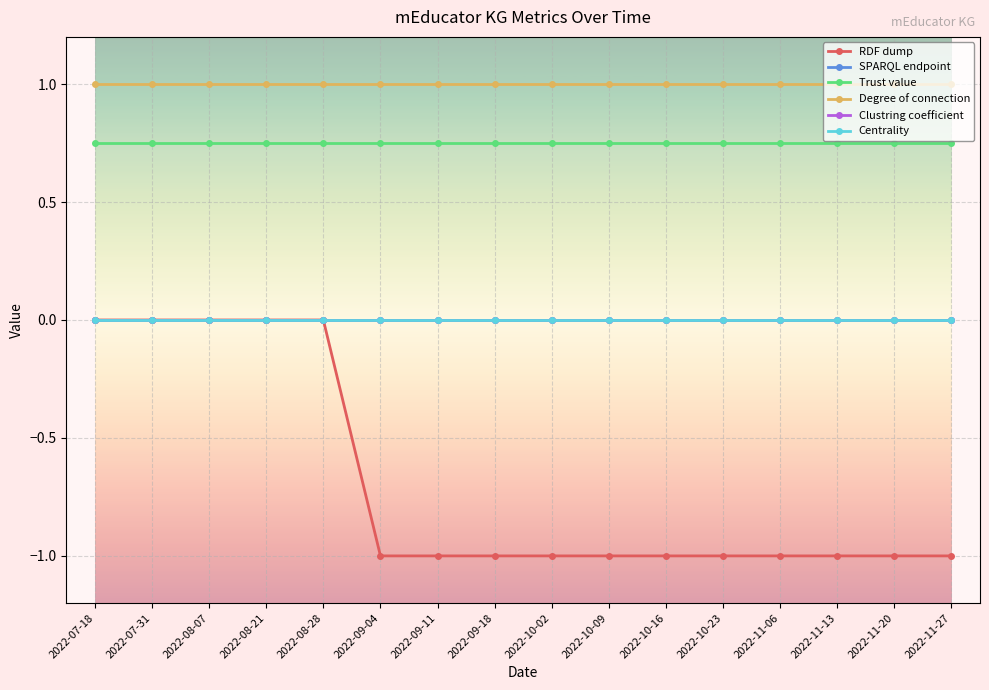

Is it true that Trust value equals 1.1 at 2022-11-13?

False